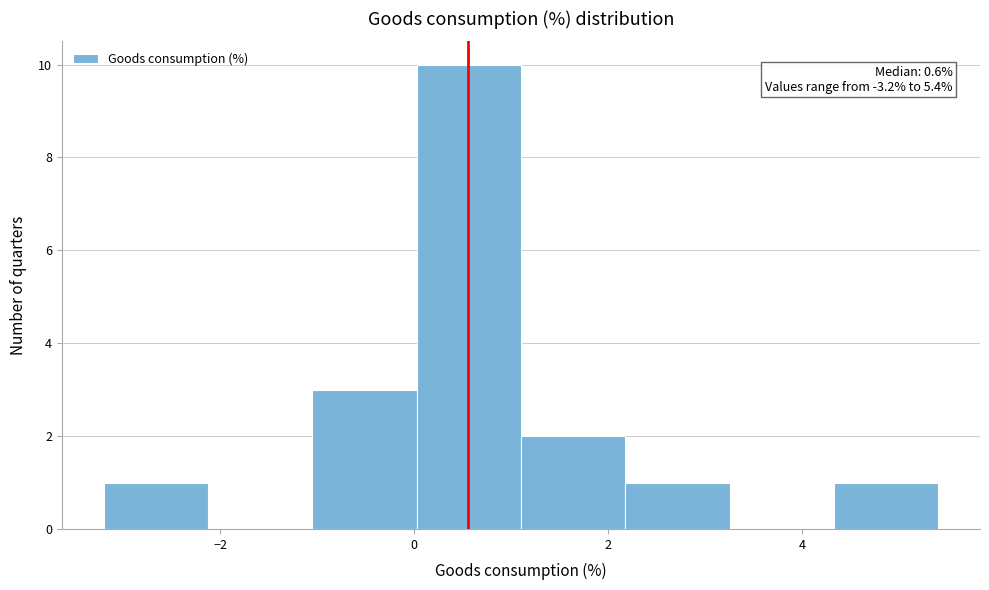

Over which range of the x-axis is the bar tallest?

0.0 to 1.2